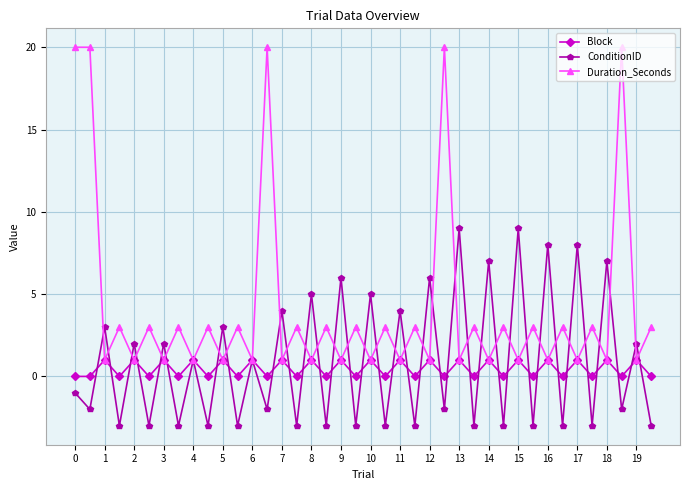

How many lines are shown in the chart?

3